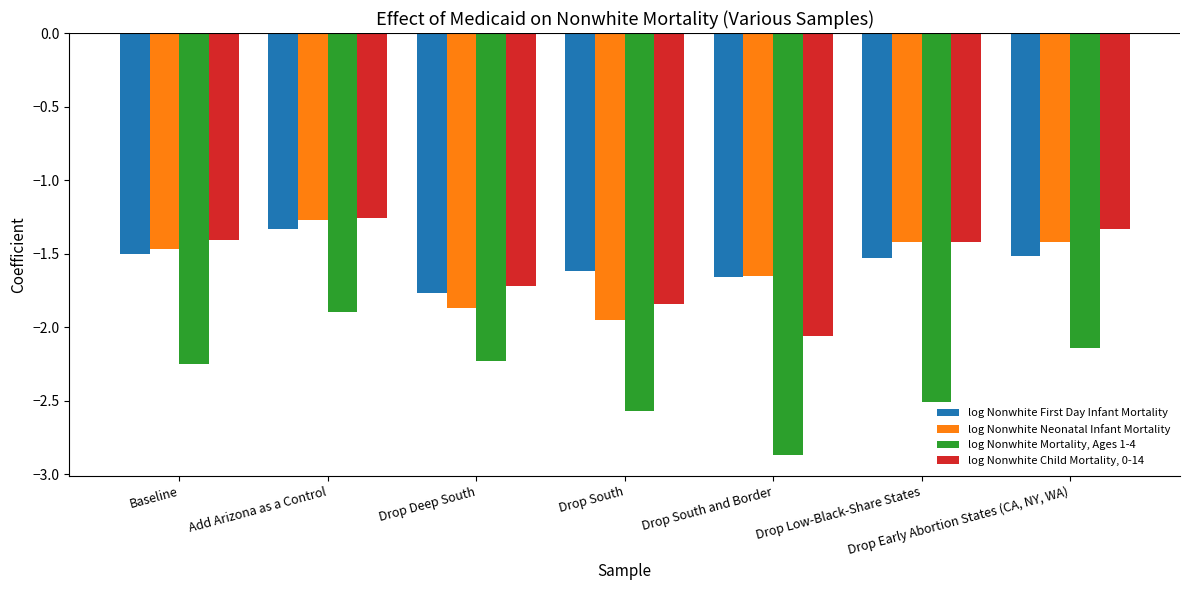

What is the spread (max minus min) of values at Drop Deep South?

0.5